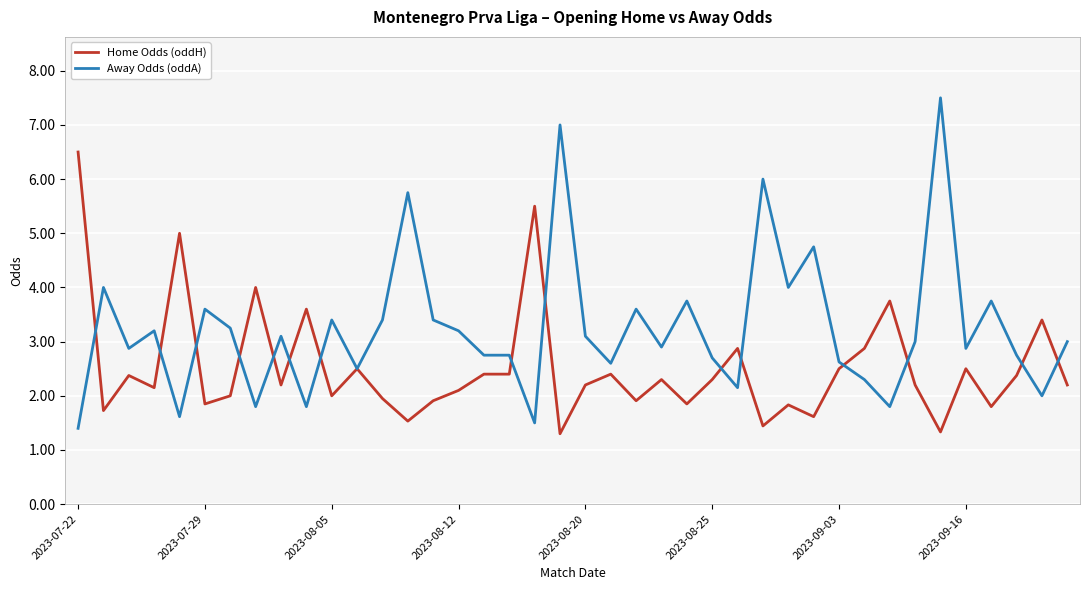

What is the highest value of the Home Odds (oddH) series?

6.5